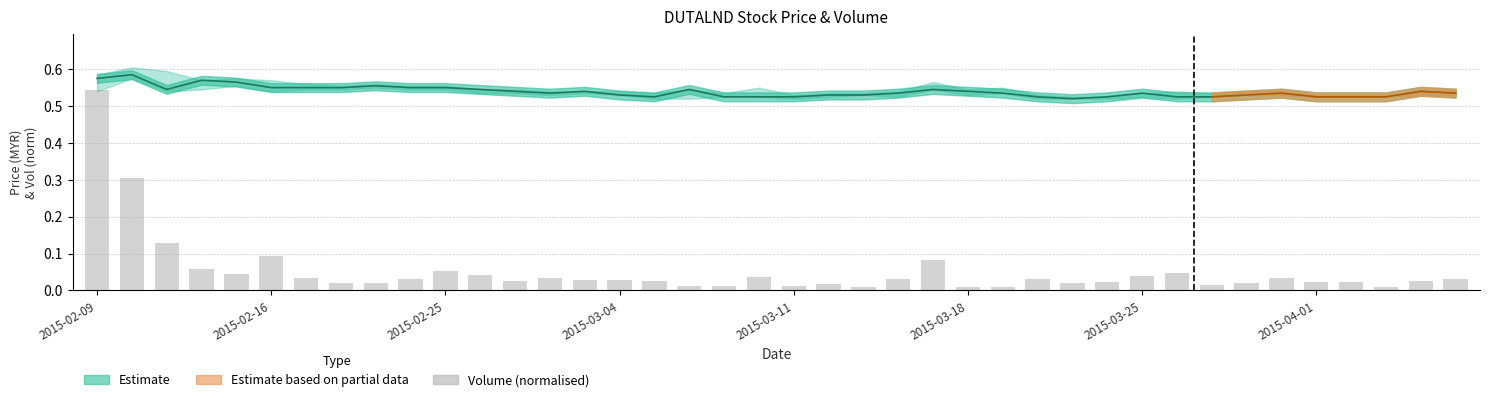

At which category does the chart reach its minimum across all series?

22